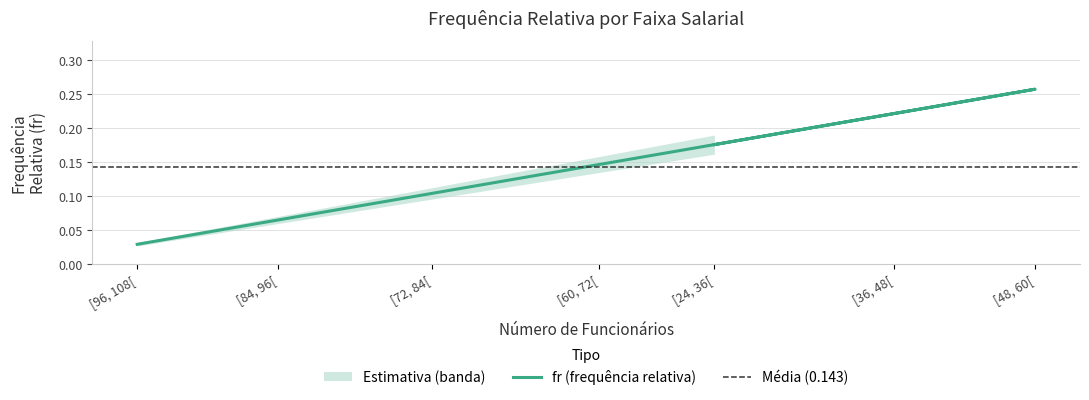

True or false: the data has more than 2 interior local peaks.

False